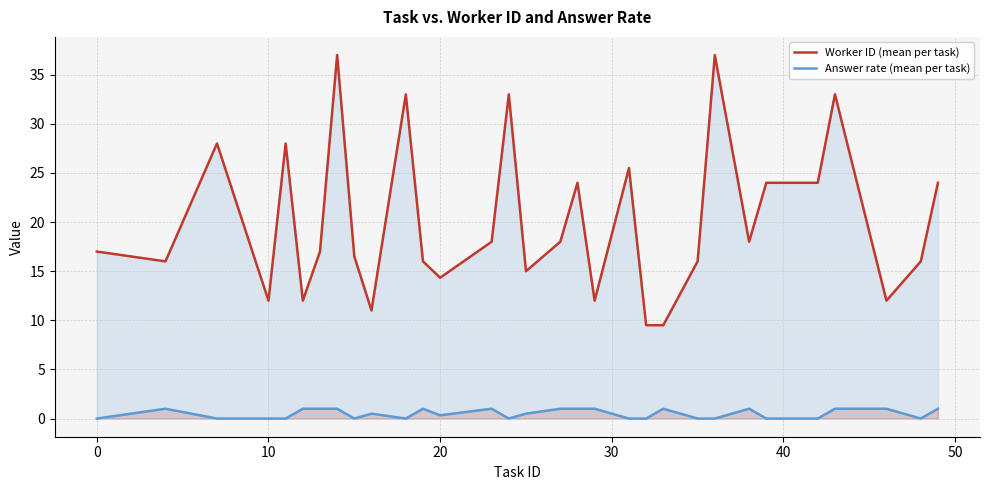

True or false: Answer rate (mean per task) and Worker ID (mean per task) intersect in this chart.

False